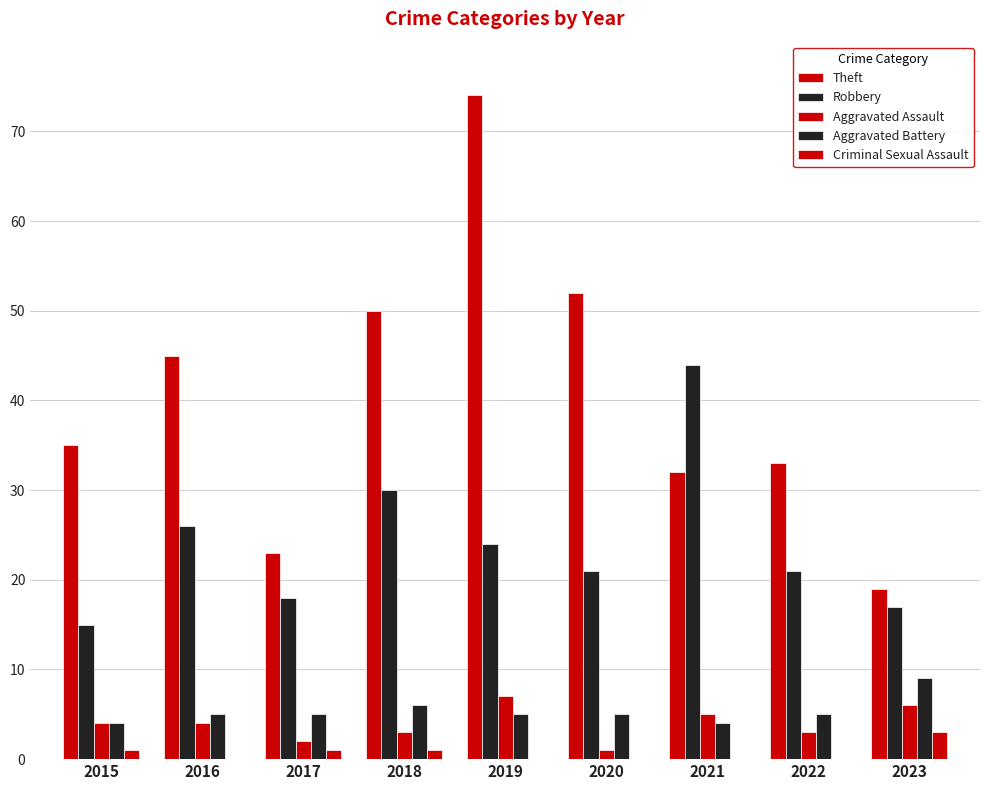

How many distinct data groups are displayed?

5